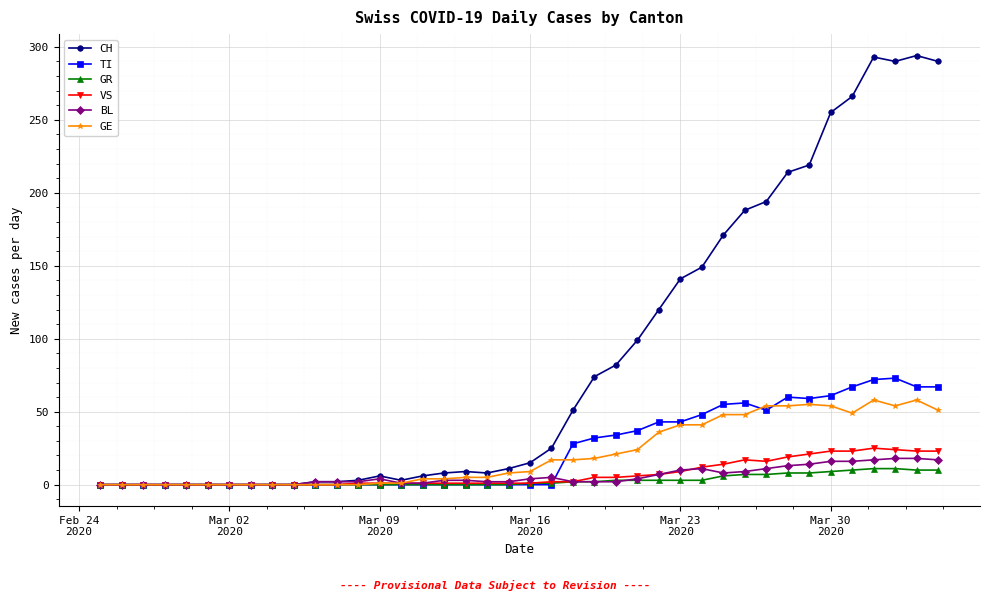

True or false: TI and BL intersect in this chart.

True